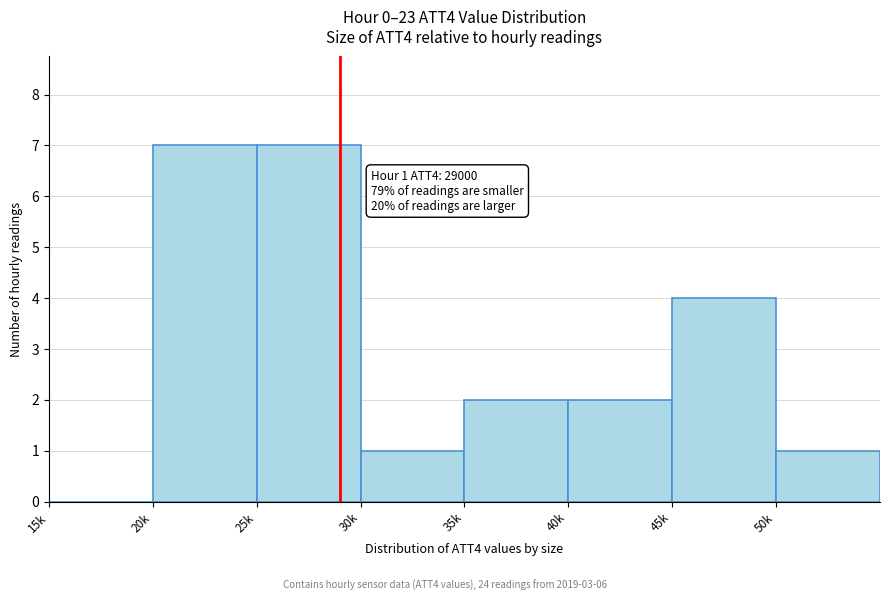

Reading left to right, extract all data points from this chart.

15k=0	20k=7	25k=7	30k=1	35k=2	40k=2	45k=4	50k=1